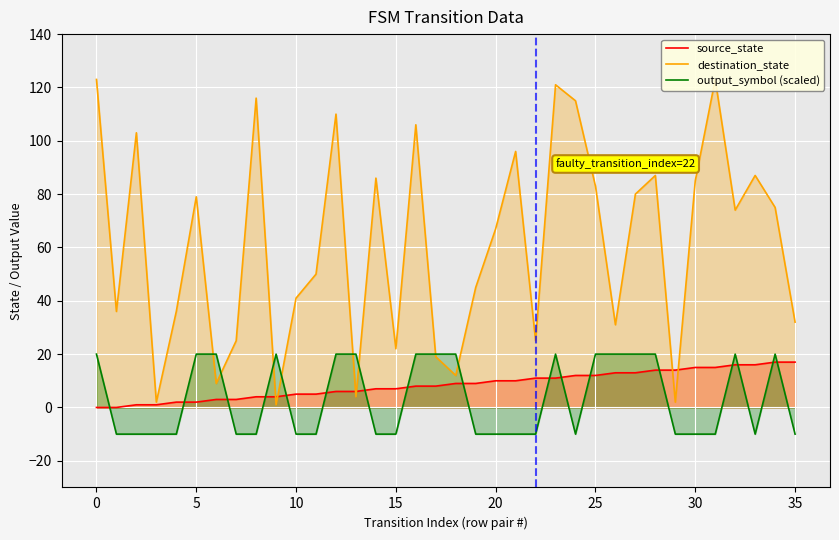

At which label does source_state first exceed 9?

20